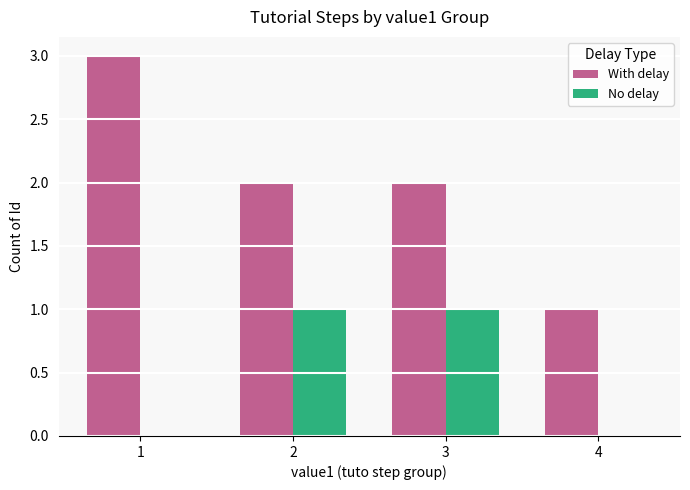

What is the highest value of the With delay series?

3